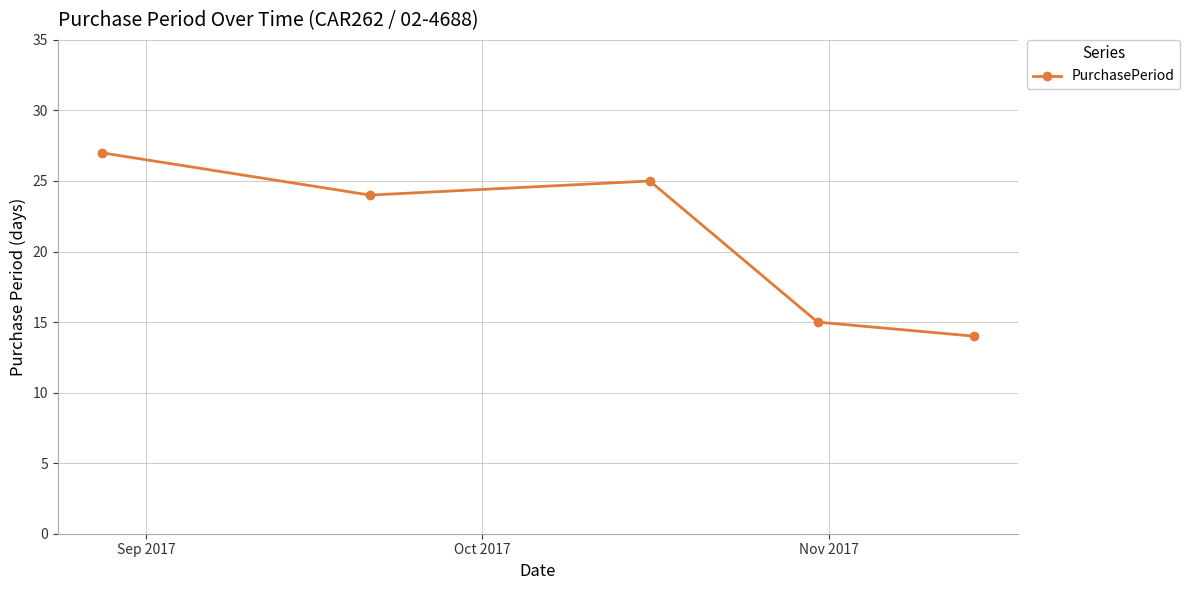

What is the sum of all values?

105